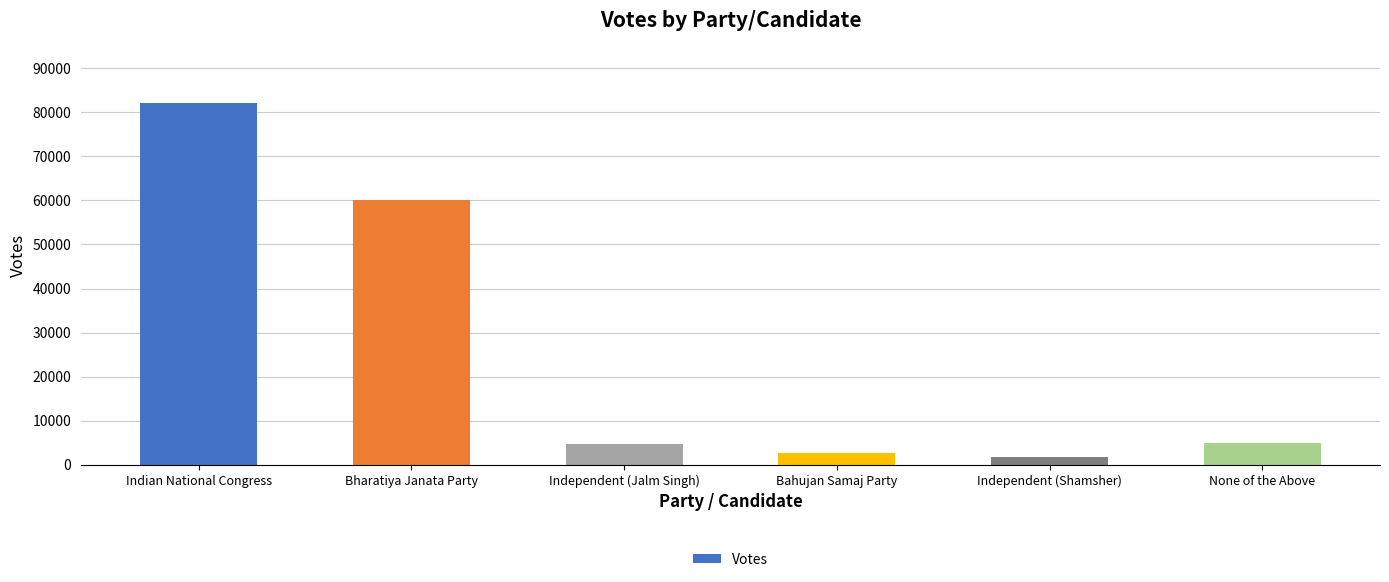

What is the sum of all values?

155936